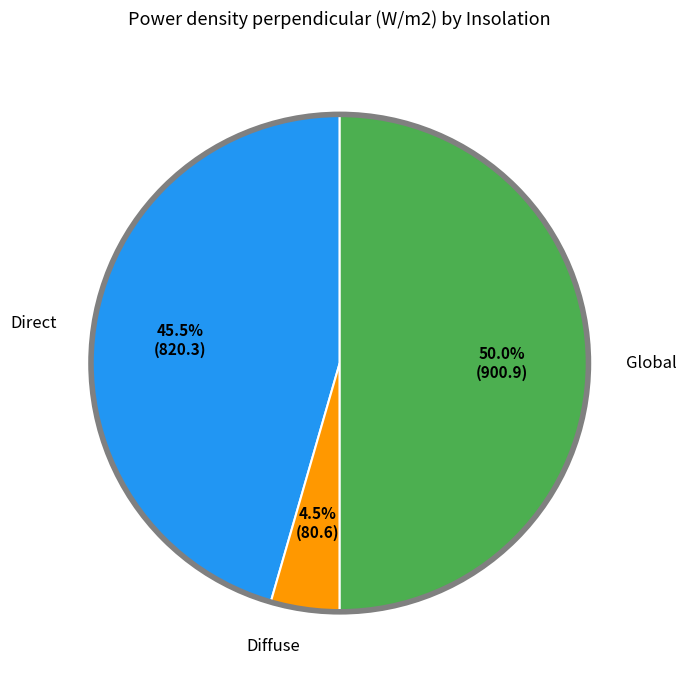

Is the sum of Direct and Global greater than half?

Yes